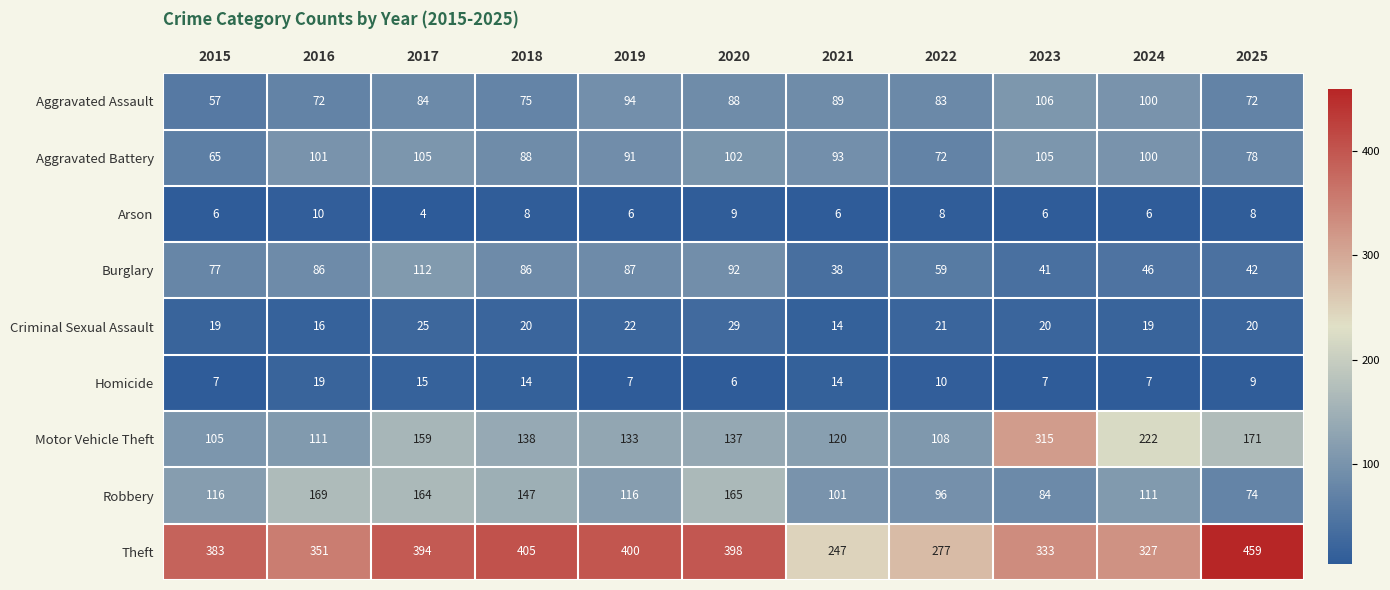

At which label is Aggravated Assault closest to 81?

2022